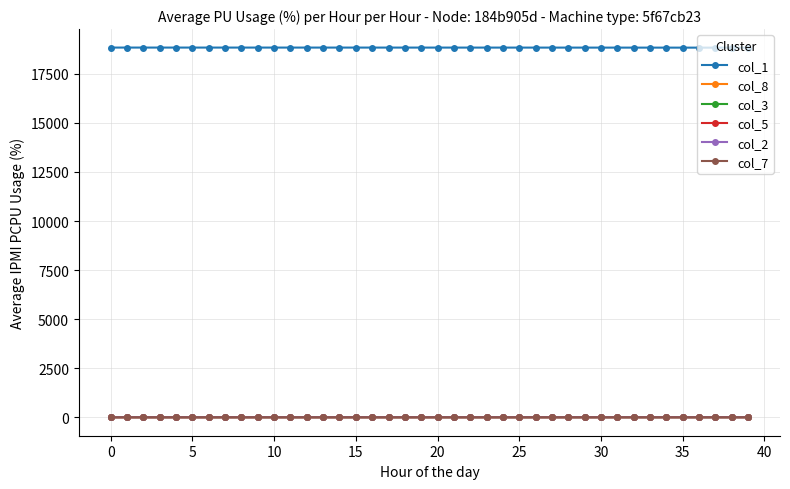

What is the maximum value shown in the chart?

18840.0